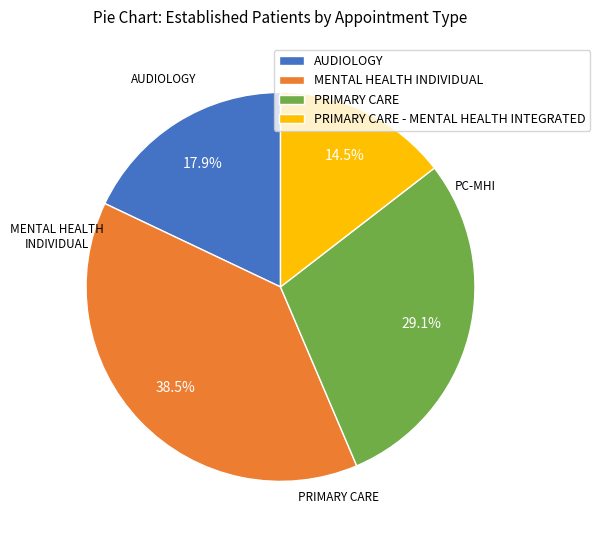

Is PRIMARY CARE the majority of the pie?

No